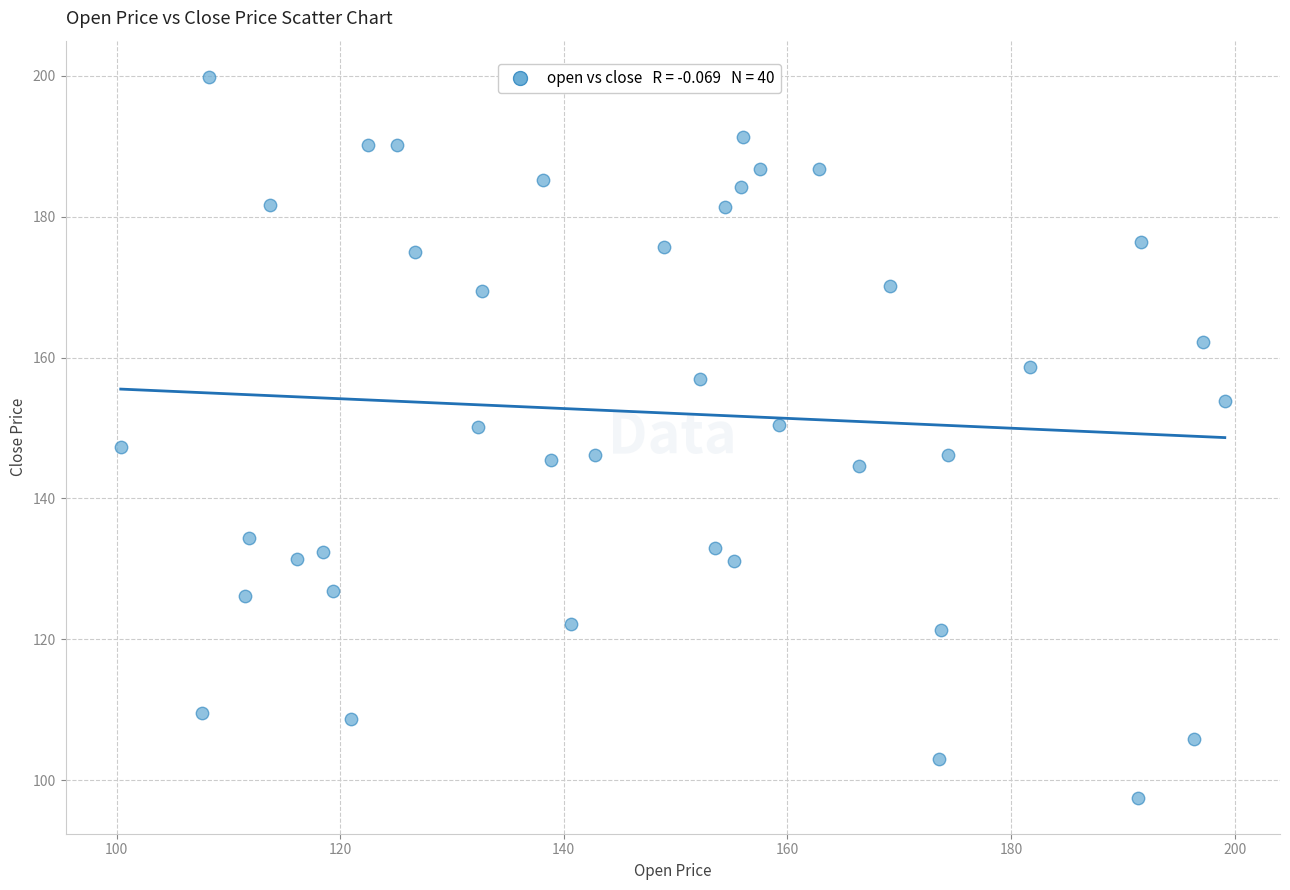

What is the range of Y values (max minus min)?

102.3